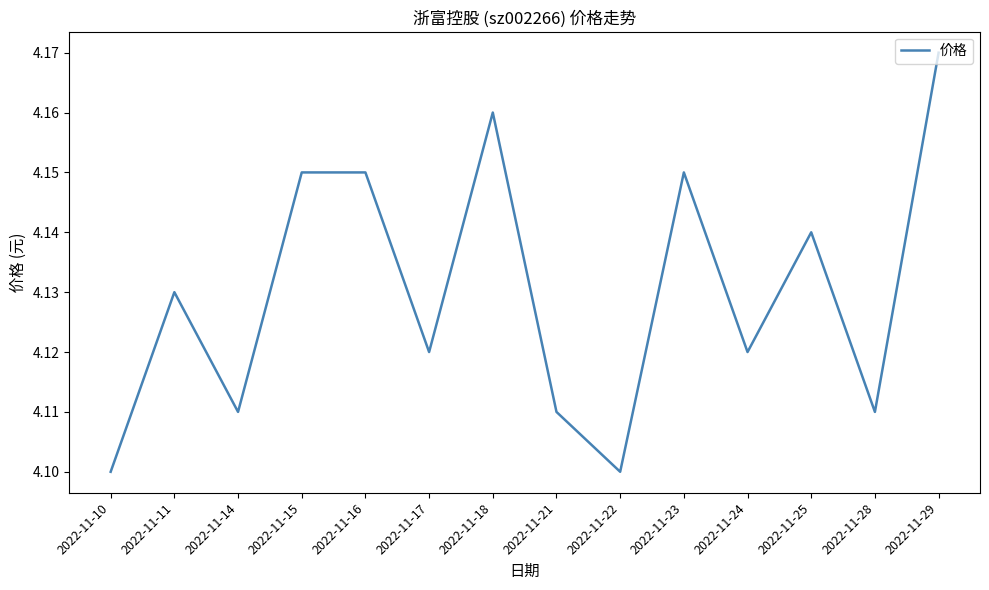

The chart shows a value of 4.1 at 2022-11-28. True or false?

True